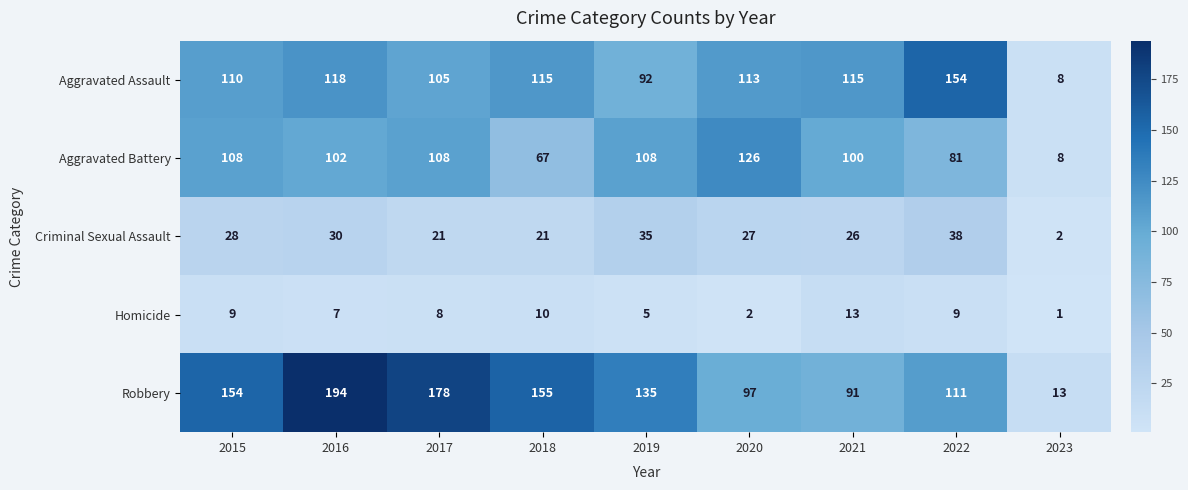

List the series in order of their peak value, highest first.

Robbery, Aggravated Assault, Aggravated Battery, Criminal Sexual Assault, Homicide